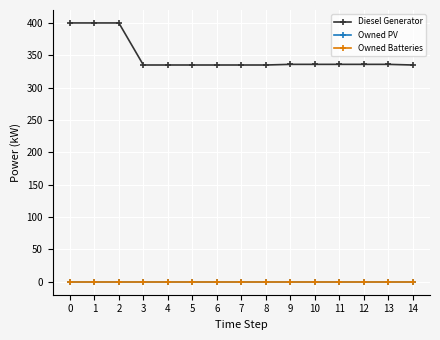

True or false: Diesel Generator has a value of 552 at 4.

False